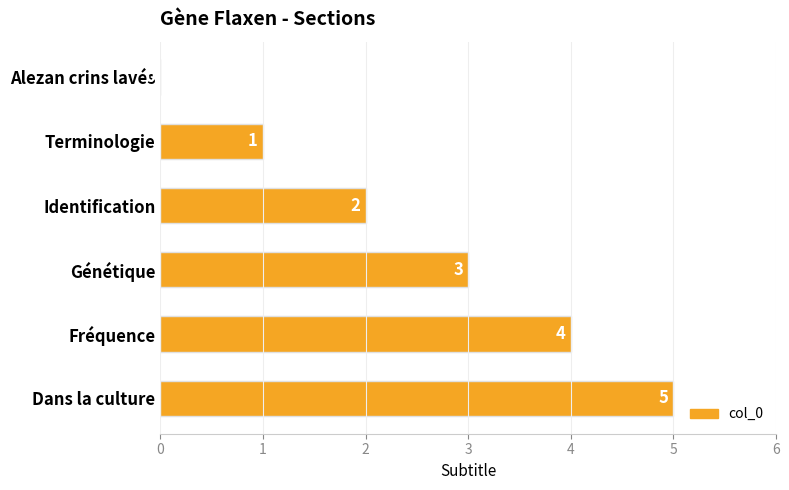

Are the bars horizontal?

Yes